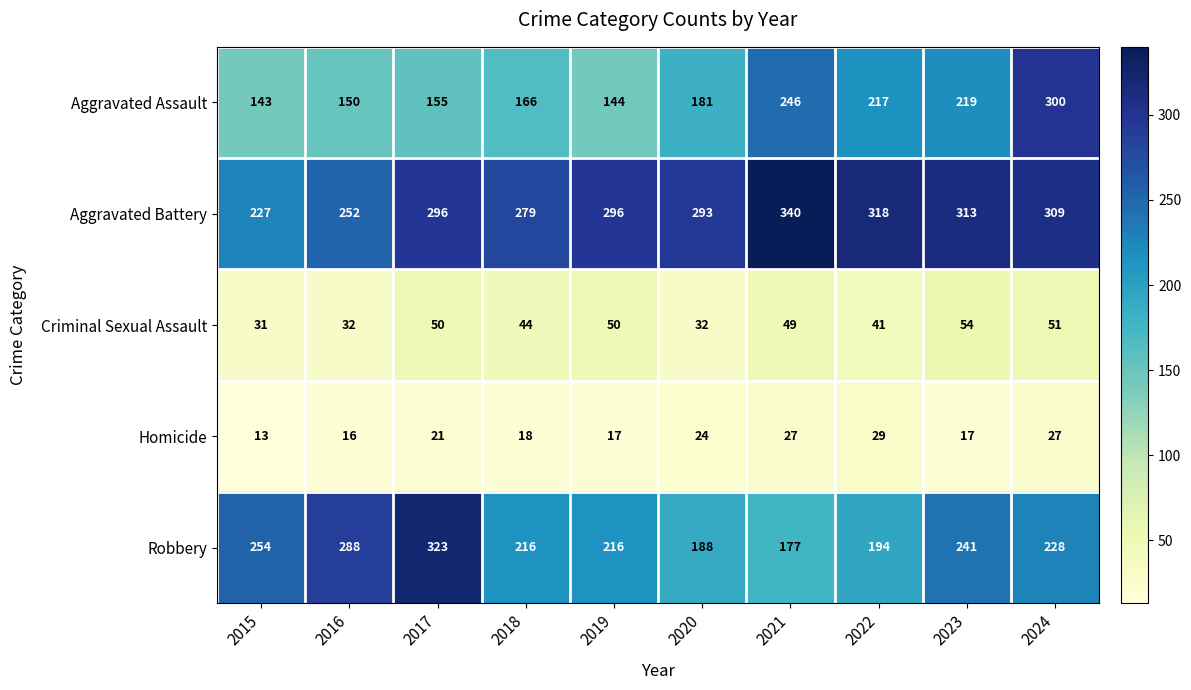

At which category is the sum across all series the highest?

2024